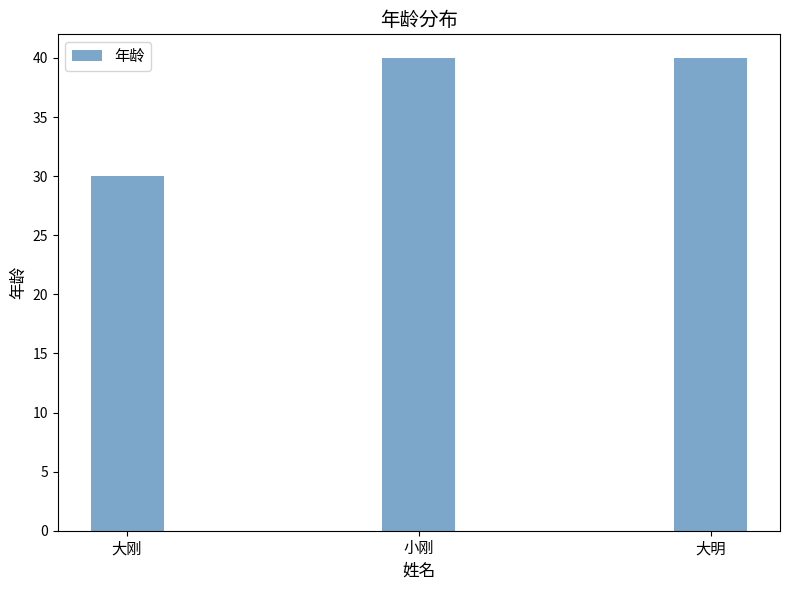

What is the maximum value shown in the chart?

40